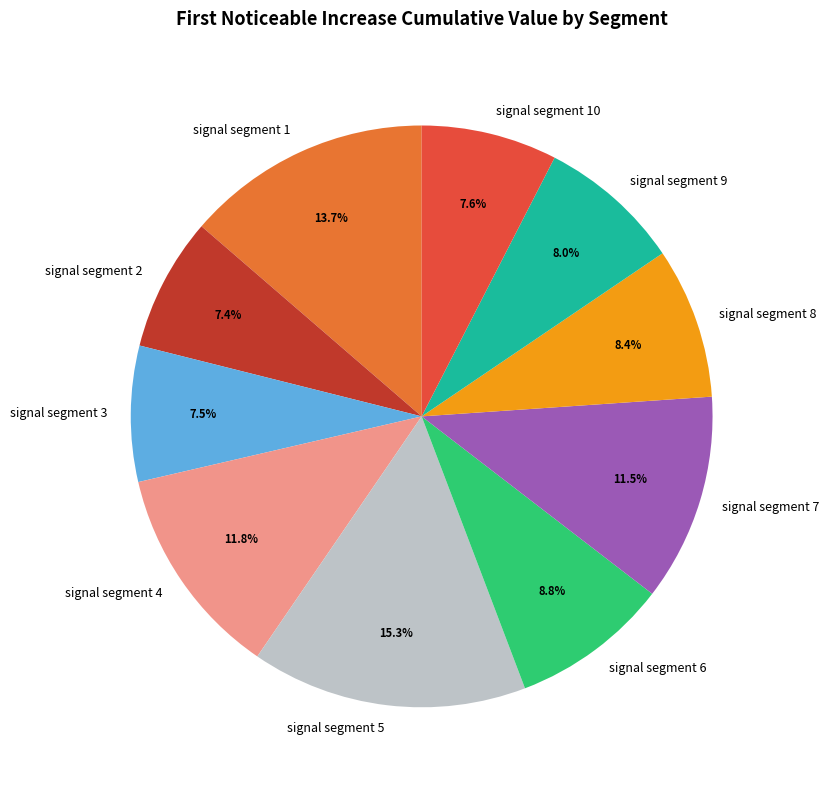

Which has a higher value, signal segment 8 or signal segment 3?

signal segment 8